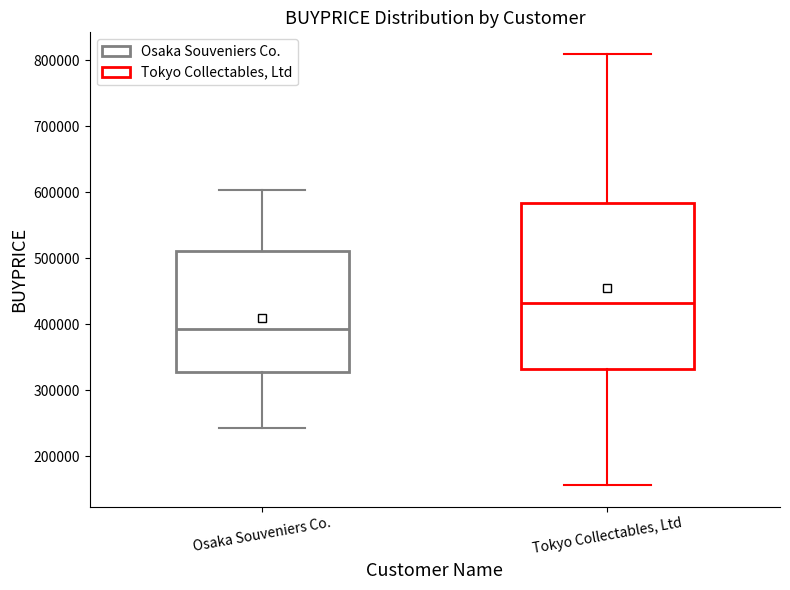

Where does the upper whisker of the box for Osaka Souveniers Co. end on the y-axis? The values are not printed on the chart, so give them approximately, as read against the axis.

600000